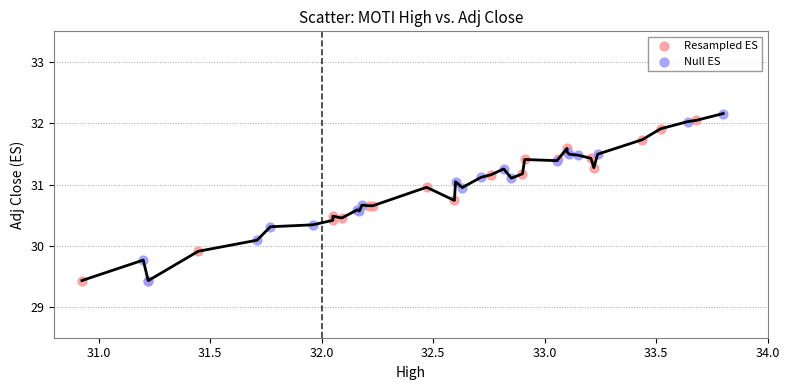

What are all the series names shown in the legend?

Resampled ES, Null ES